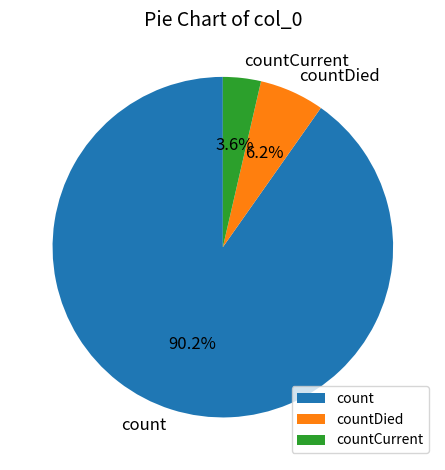

Which slice represents more than half of the pie?

count